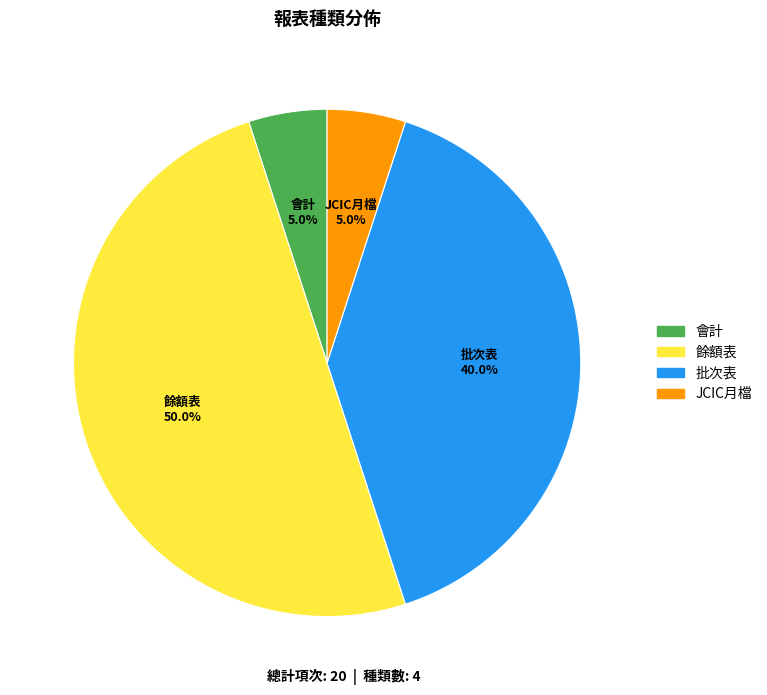

The JCIC月檔 slice represents 1% of the pie. True or false?

False